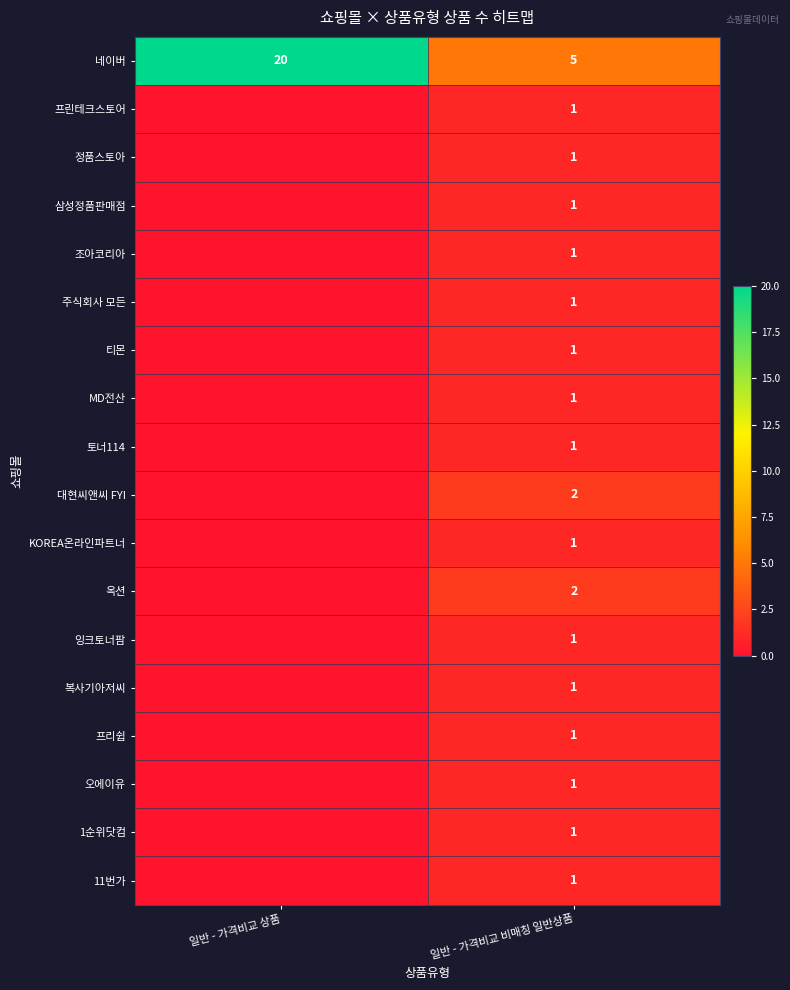

What is the sum of all 네이버 values?

25